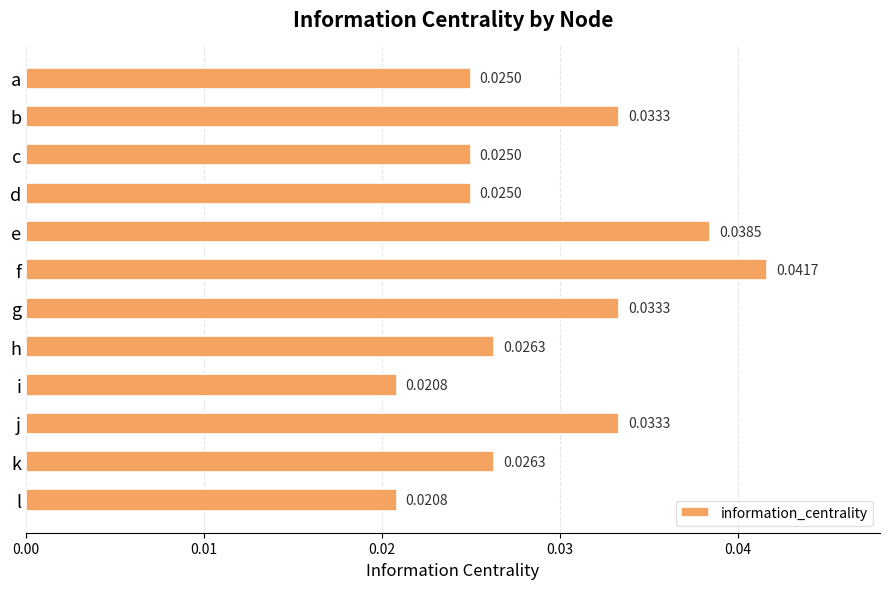

Between d and i, which is larger?

d